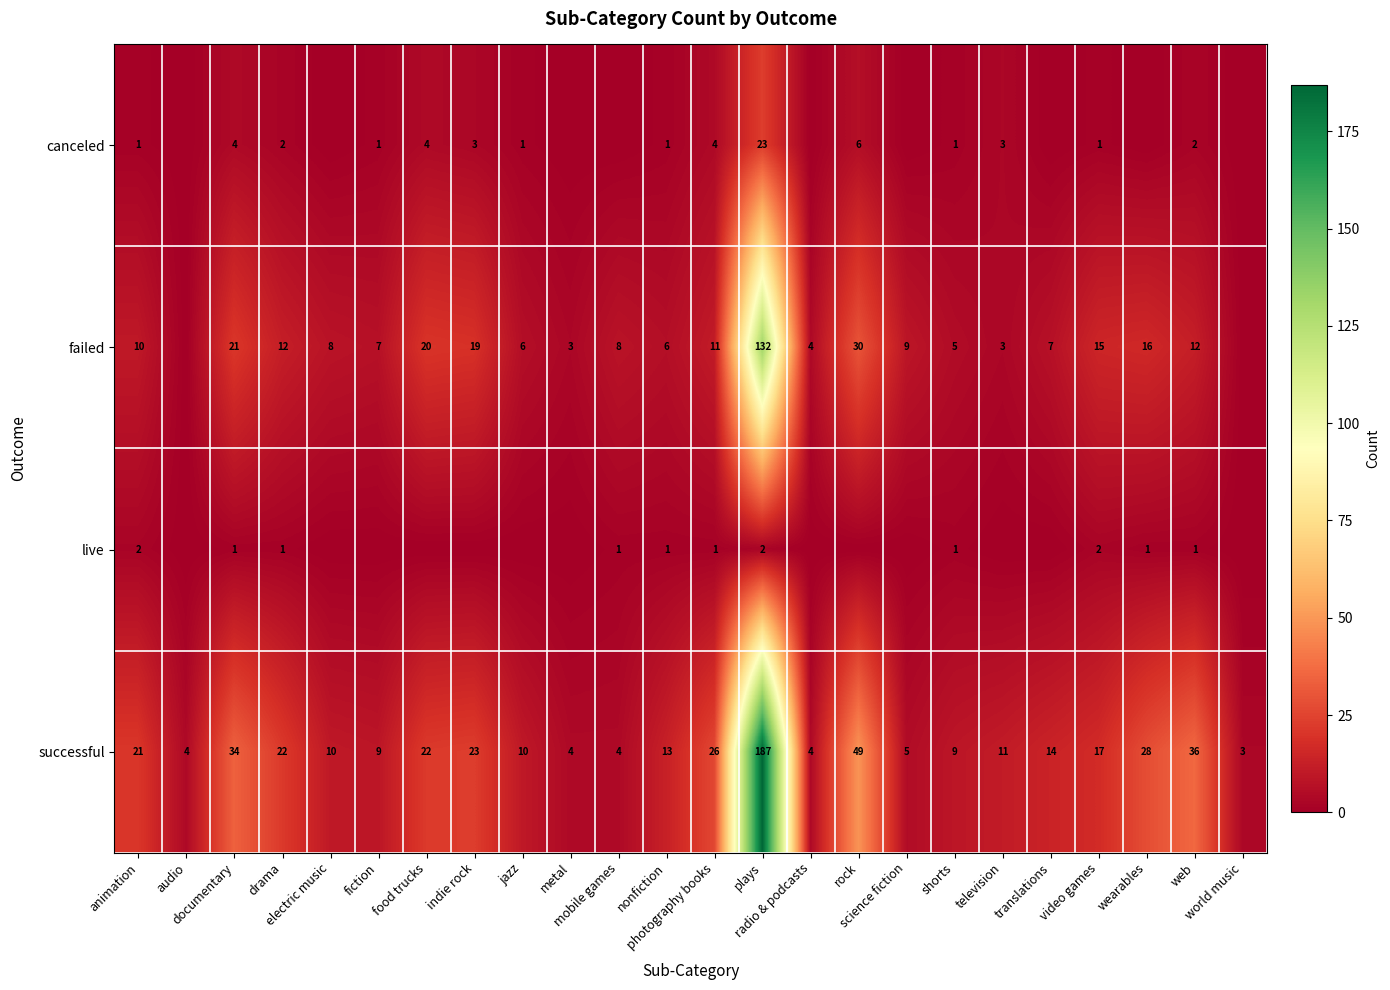

Which category has the lowest value across all series?

audio